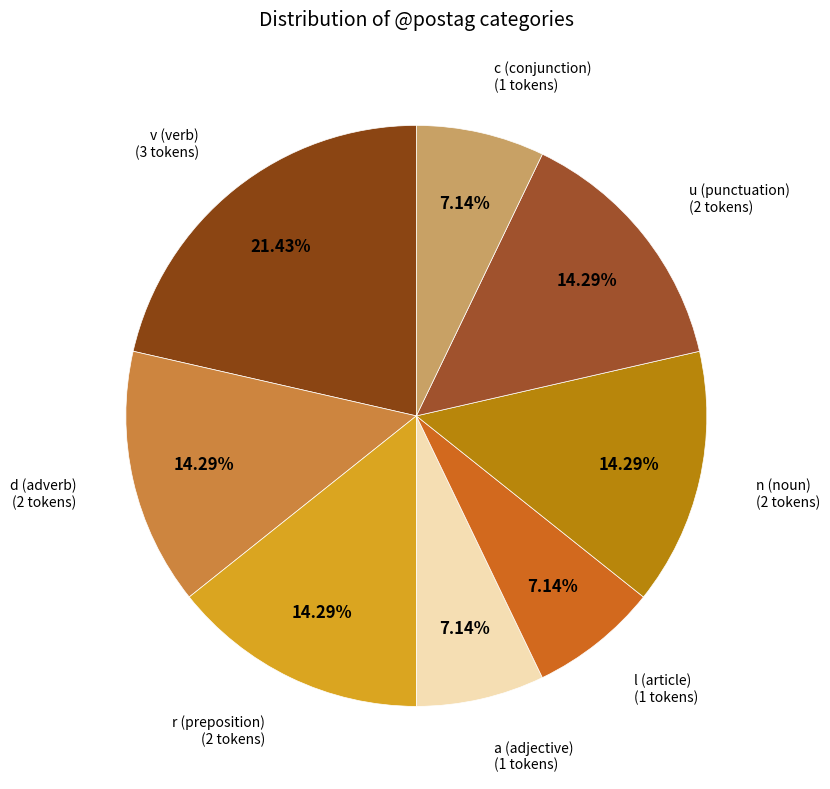

To the nearest percent, what is the average slice percentage?

12%